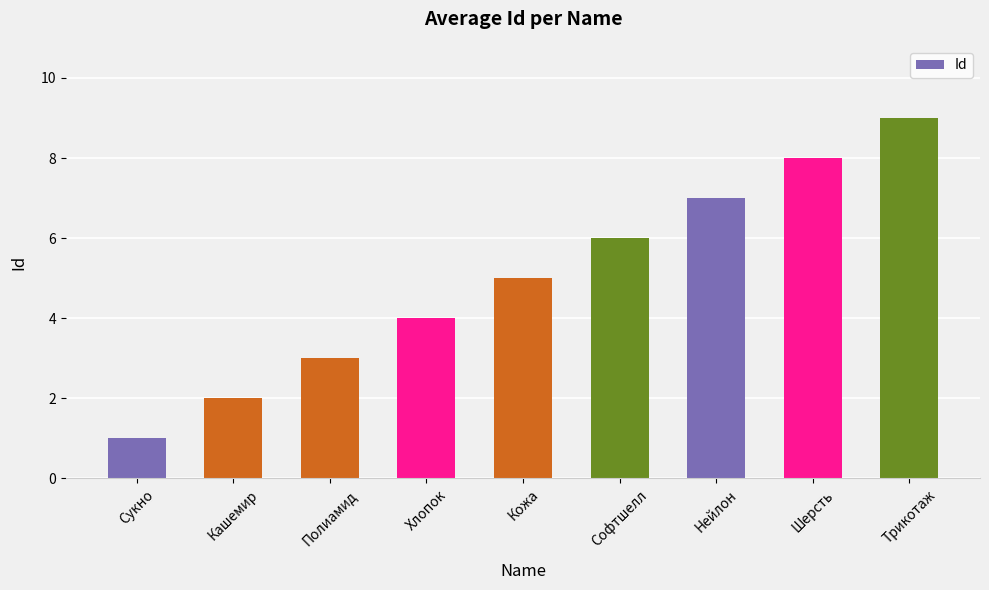

Approximately how many times larger is the value at Полиамид compared to Трикотаж?

0.3